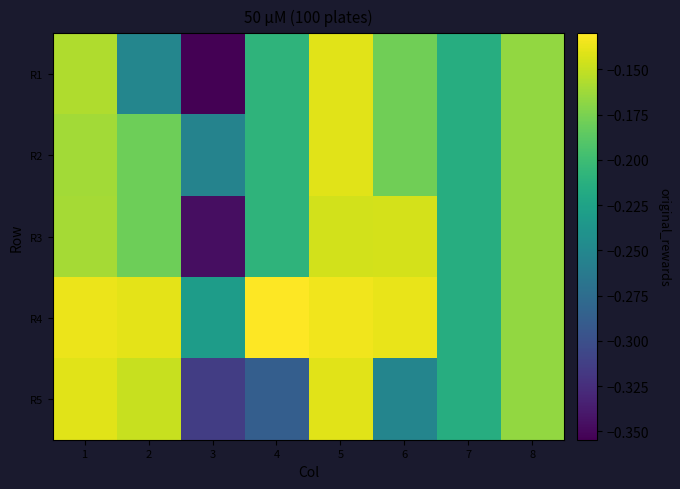

At which category is the sum across all series the highest?

5